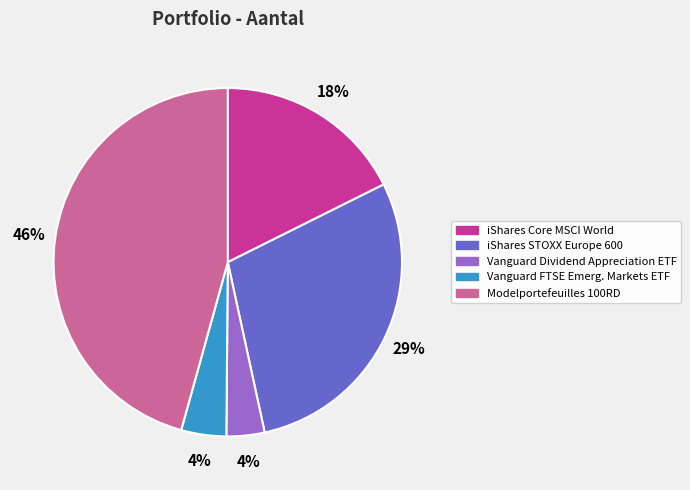

The iShares STOXX Europe 600 slice represents 17% of the pie. True or false?

False